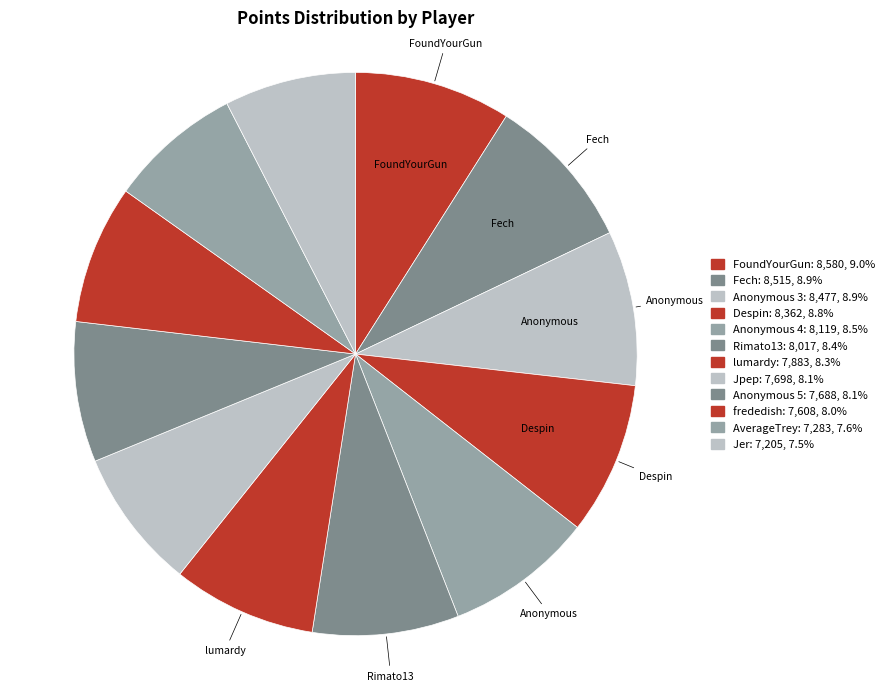

Is there a majority slice in this chart?

No